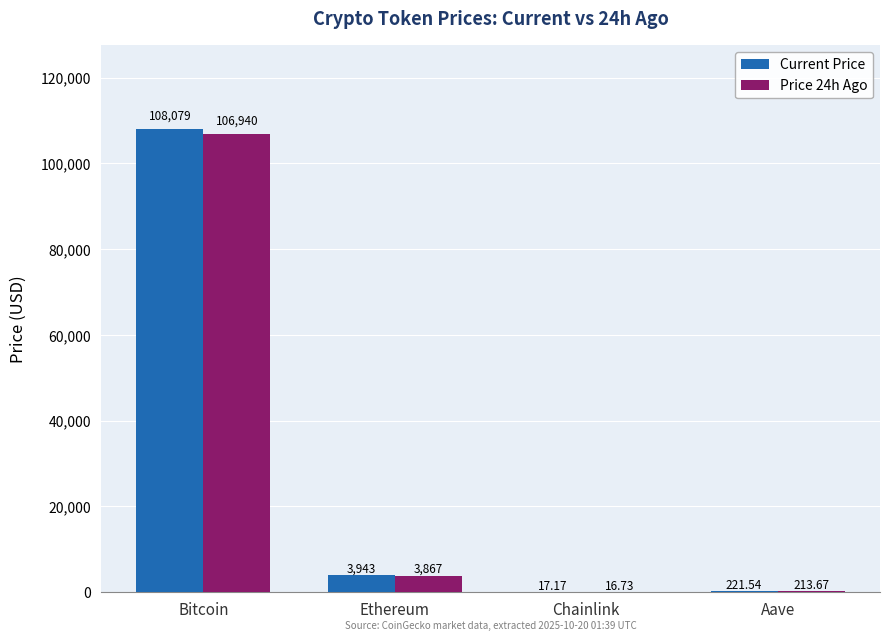

Which series has the largest total across all categories?

Current Price